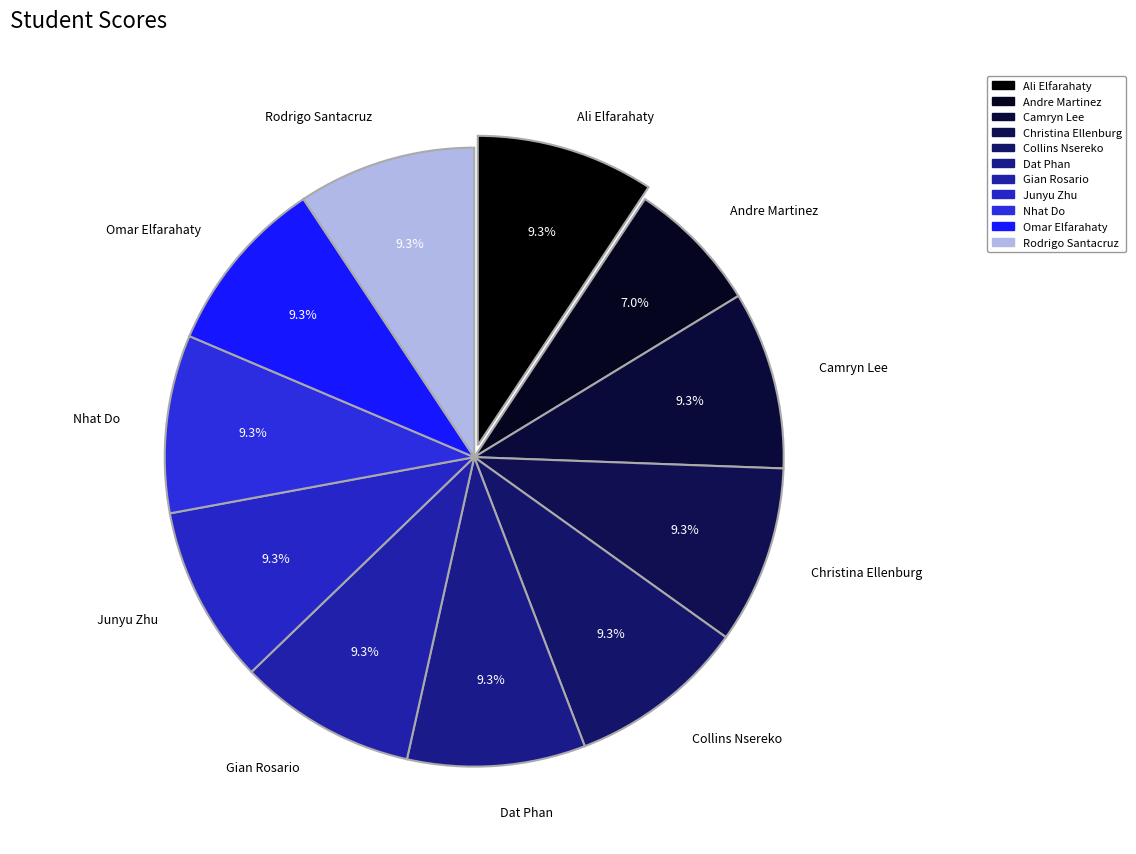

How many slices are in this pie chart?

11